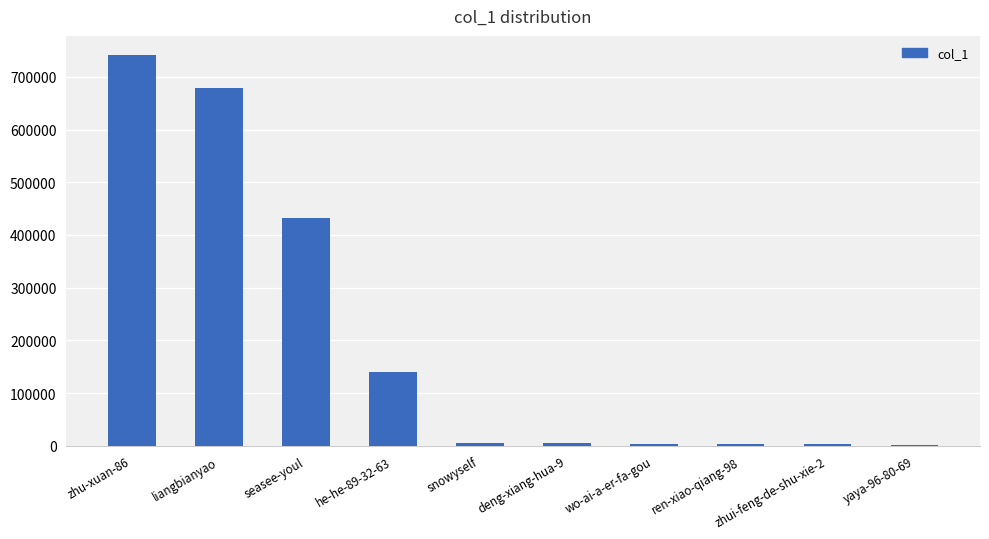

What is the maximum value shown in the chart?

740821